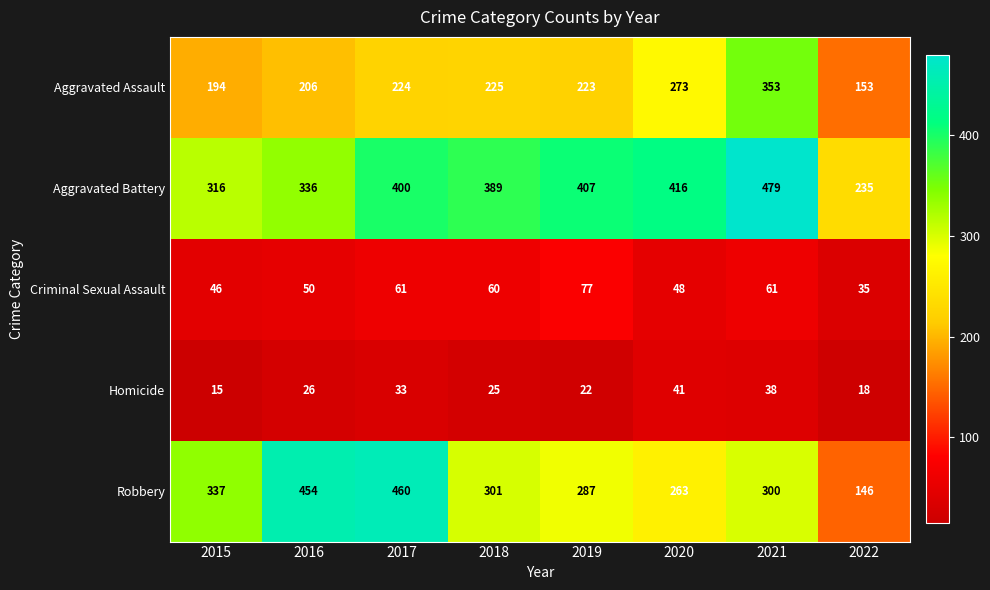

Which series has the largest total across all categories?

Aggravated Battery